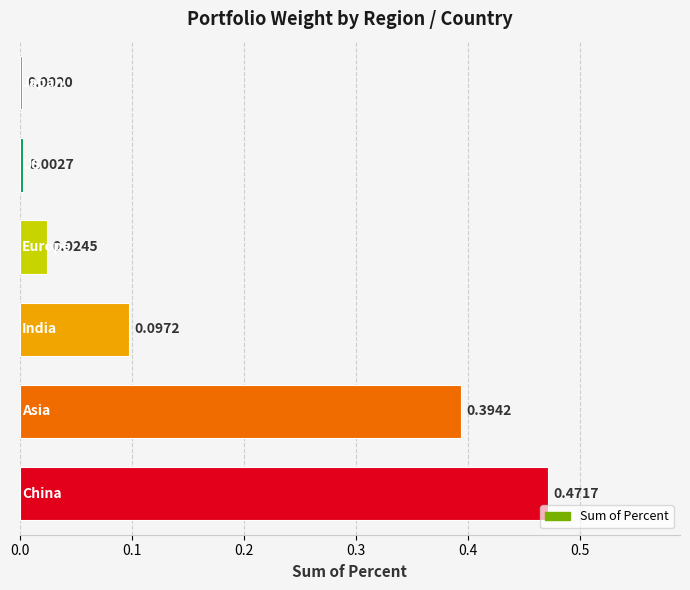

What is the sum of all values?

1.0